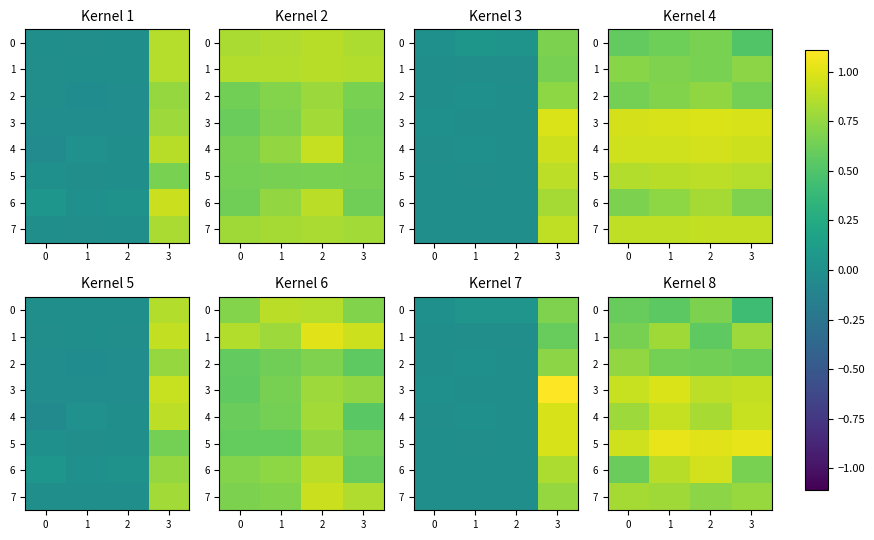

How many series are shown in this chart?

8